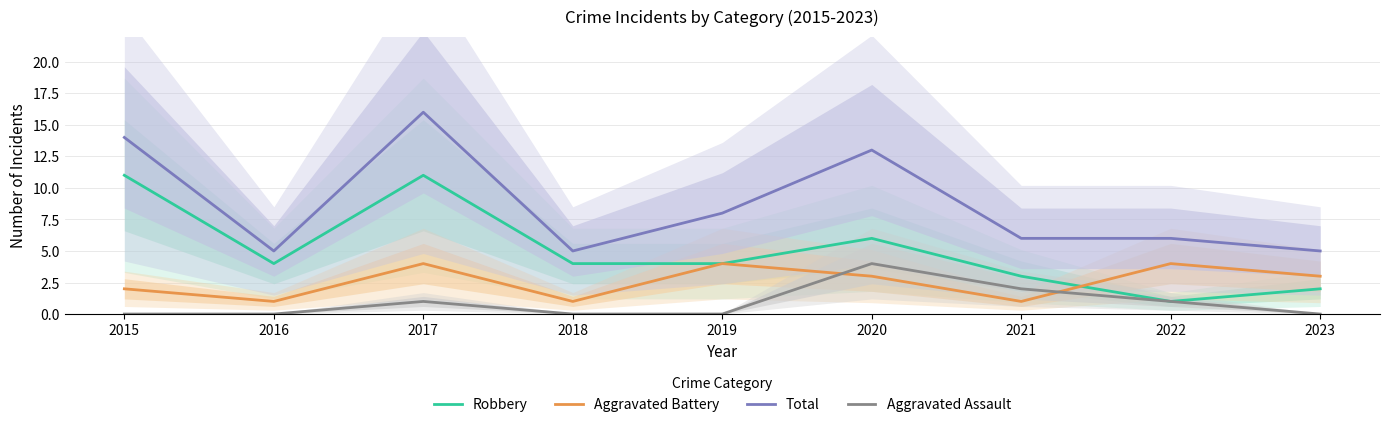

Between 2023 and 2017, which is larger?

2017